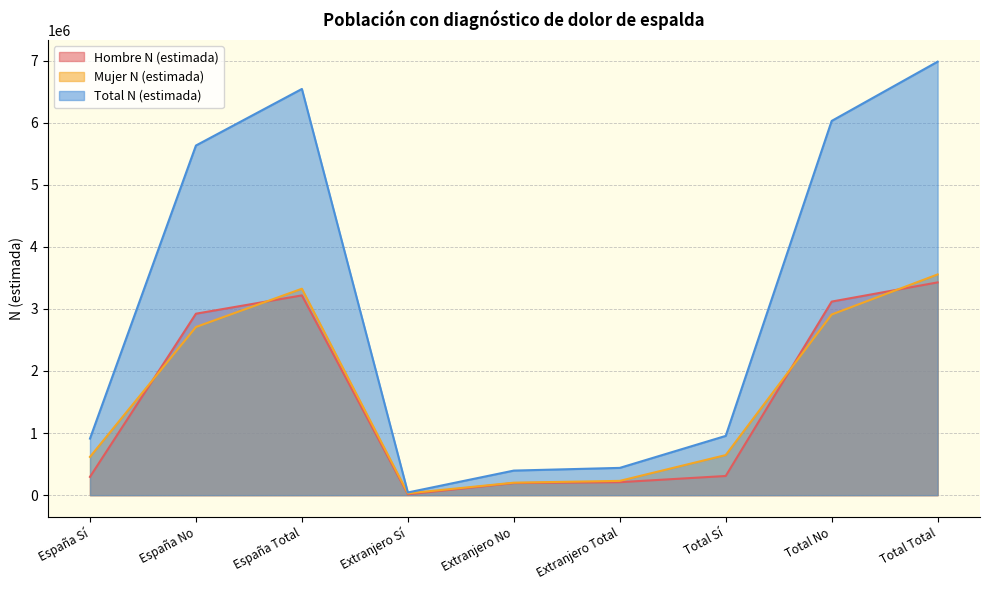

What is the sum of the Mujer N (estimada) values at Extranjero Total and España Sí?

846532